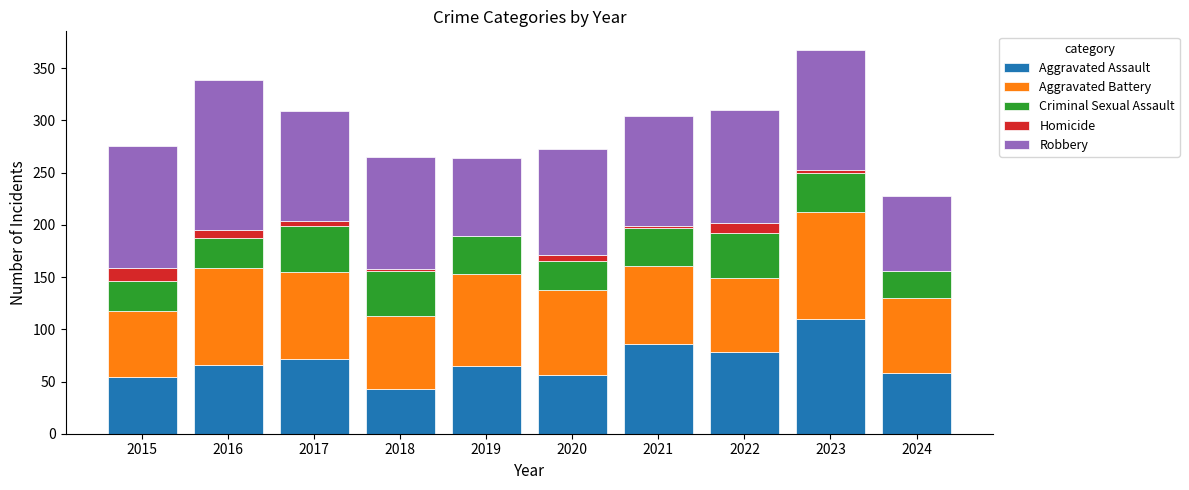

What is the sum of all Aggravated Assault values?

688